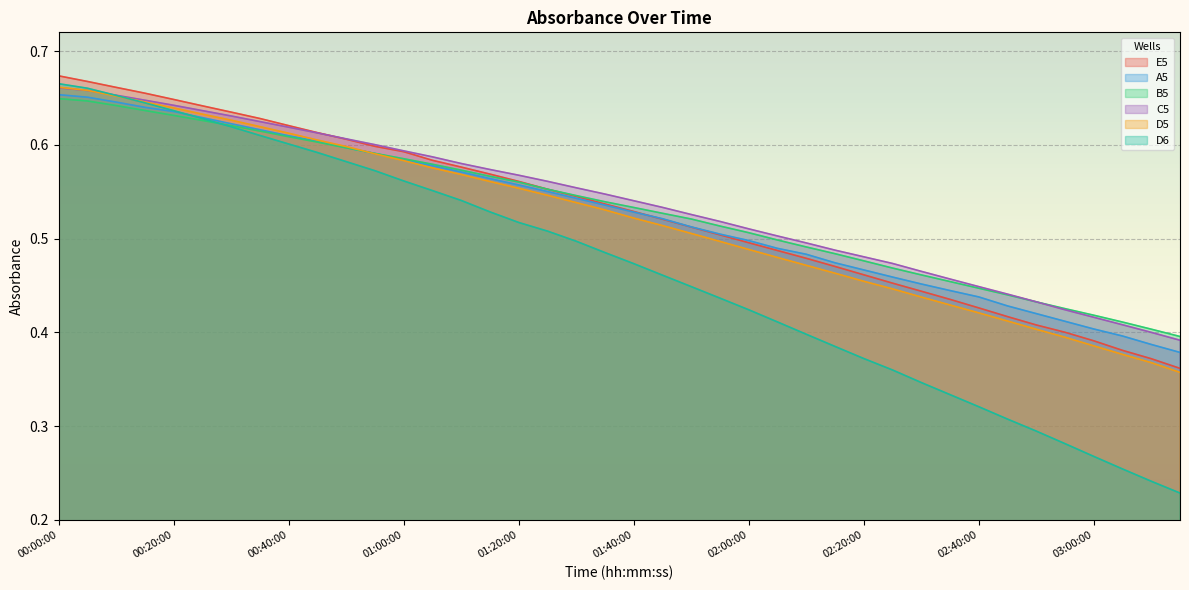

What is the difference between the highest and lowest values at 02:15:00?

0.1